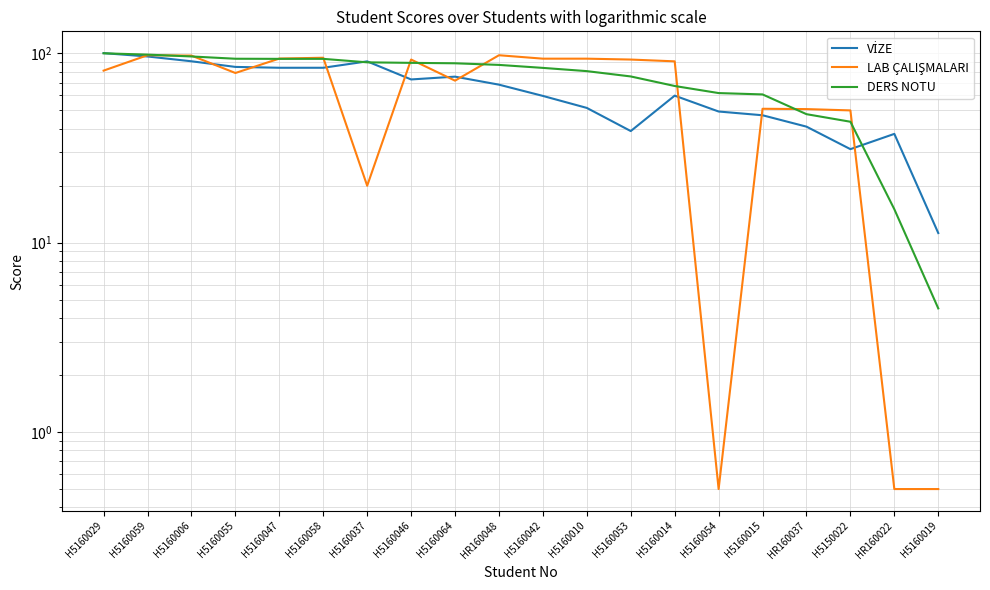

What are all the series names shown in the legend?

VİZE, LAB ÇALIŞMALARI, DERS NOTU